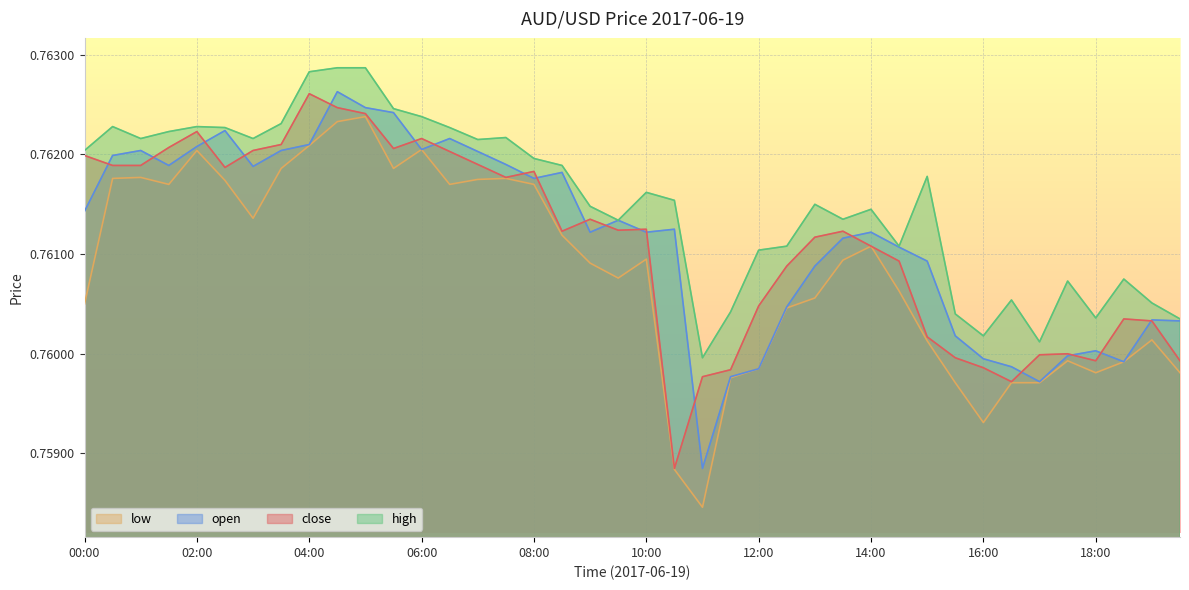

How many low values are between 0 and 1?

40